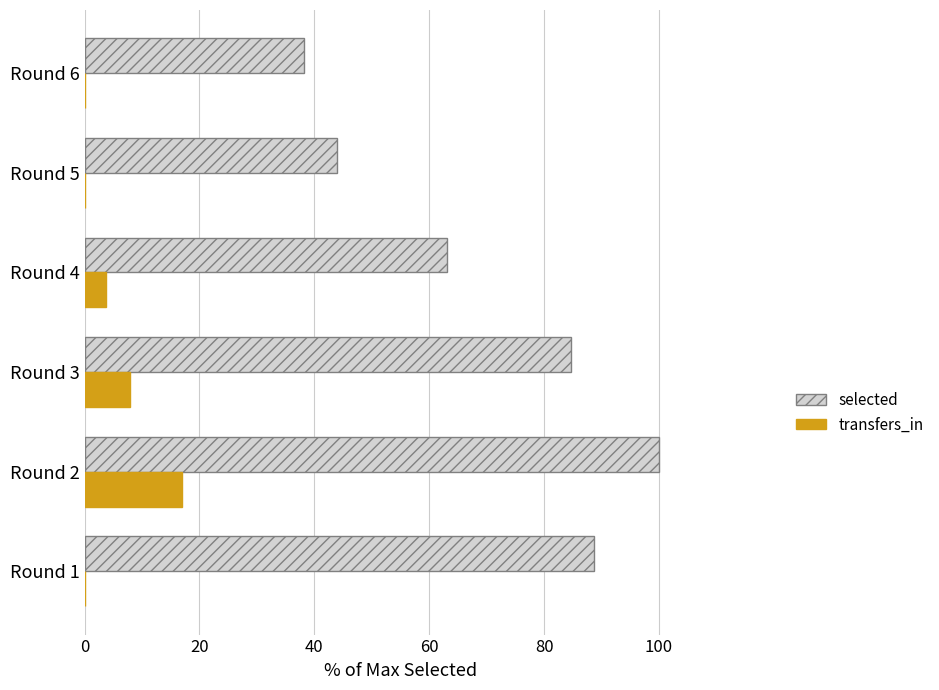

What is the highest value of the selected series?

100.0